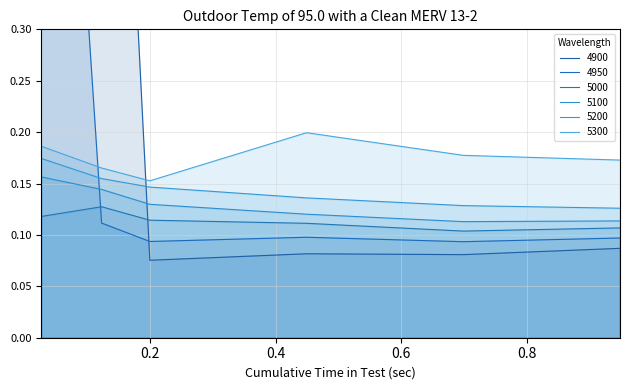

Reading left to right, transcribe all the data shown in this chart.

4900: 0.0273972602739726=1.0	0.1232876712328767=1.0	0.2=0.1	0.4493150684931507=0.1	0.6986301369863014=0.1	0.947945205479452=0.1
4950: 0.0273972602739726=1.0	0.1232876712328767=0.1	0.2=0.1	0.4493150684931507=0.1	0.6986301369863014=0.1	0.947945205479452=0.1
5000: 0.0273972602739726=0.1	0.1232876712328767=0.1	0.2=0.1	0.4493150684931507=0.1	0.6986301369863014=0.1	0.947945205479452=0.1
5100: 0.0273972602739726=0.2	0.1232876712328767=0.1	0.2=0.1	0.4493150684931507=0.1	0.6986301369863014=0.1	0.947945205479452=0.1
5200: 0.0273972602739726=0.2	0.1232876712328767=0.2	0.2=0.1	0.4493150684931507=0.1	0.6986301369863014=0.1	0.947945205479452=0.1
5300: 0.0273972602739726=0.2	0.1232876712328767=0.2	0.2=0.2	0.4493150684931507=0.2	0.6986301369863014=0.2	0.947945205479452=0.2